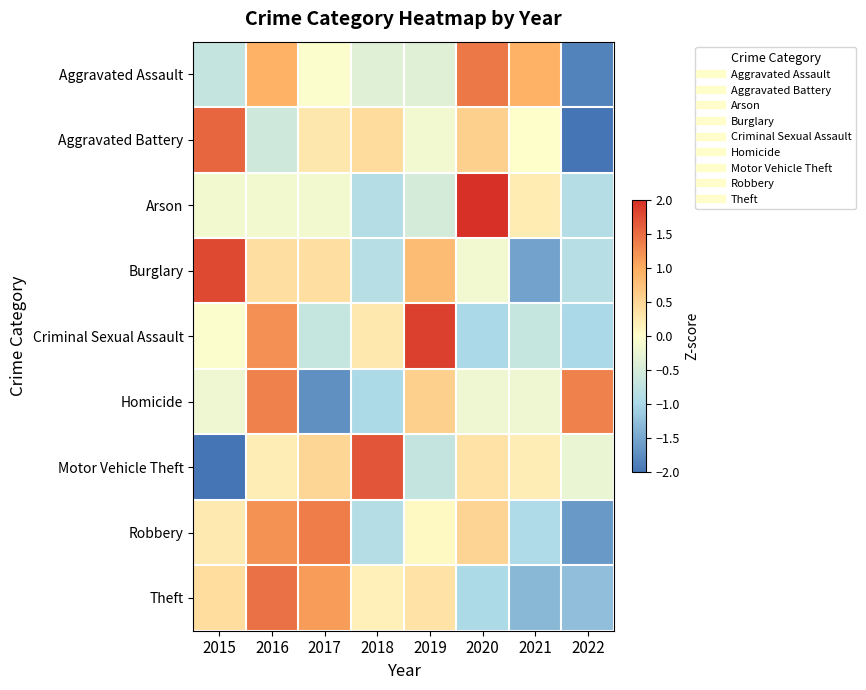

How many series are shown in this chart?

9